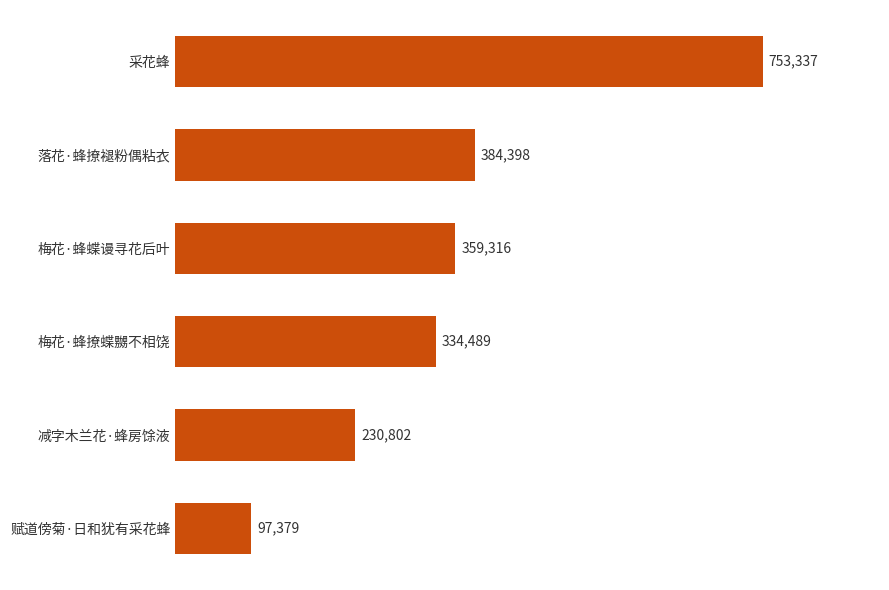

Which has a higher value, 落花·蜂撩褪粉偶粘衣 or 赋道傍菊·日和犹有采花蜂?

落花·蜂撩褪粉偶粘衣